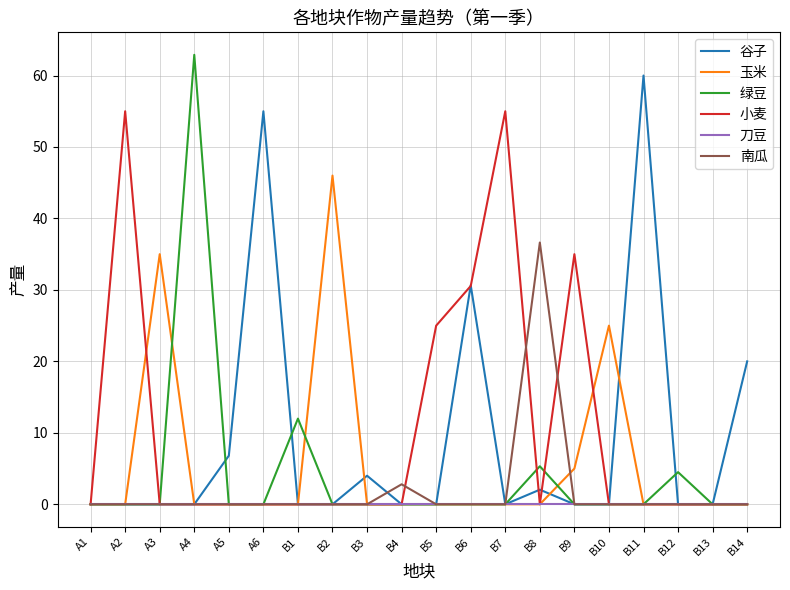

What position from the right is B11?

4